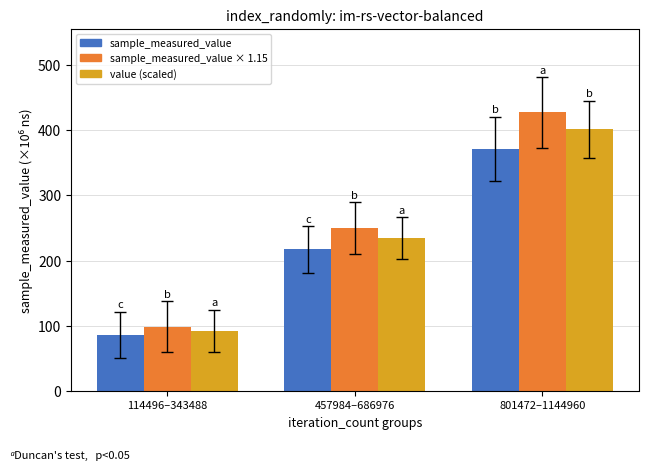

At how many categories does at least one series exceed 374?

1